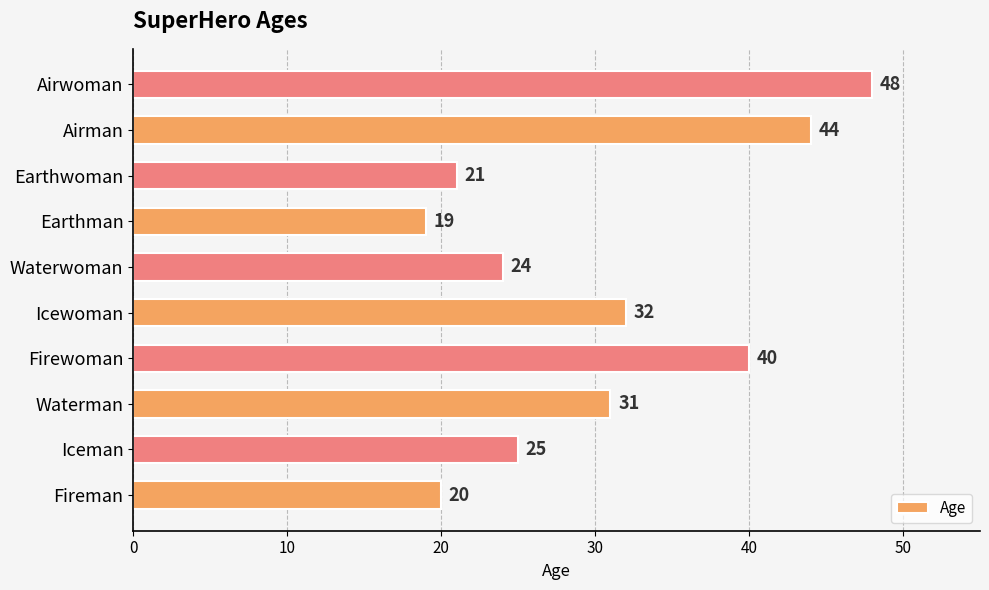

What is the difference between the values at Airman and Earthwoman?

23